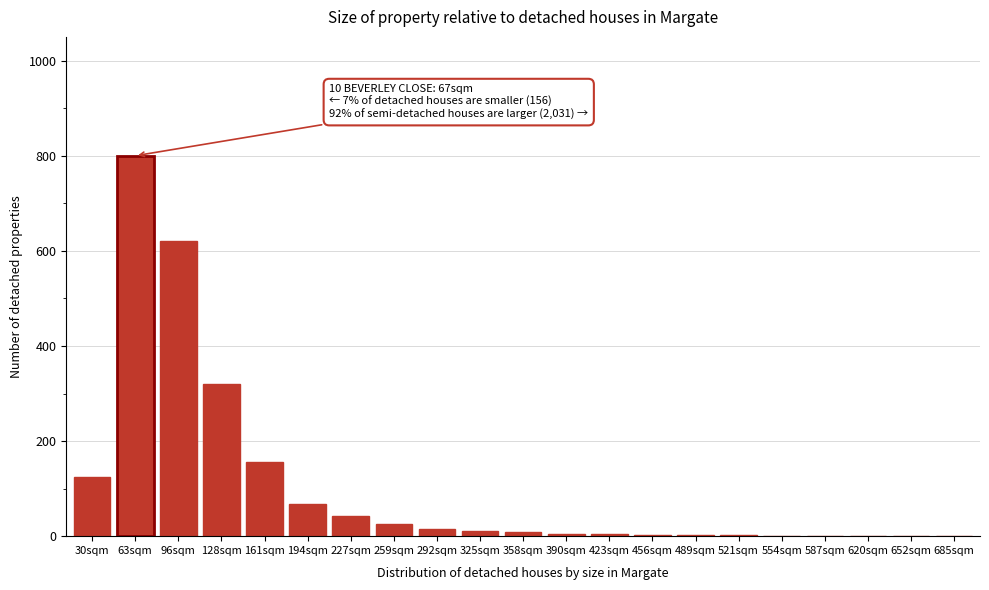

True or false: the data shows 5 at 390sqm.

True